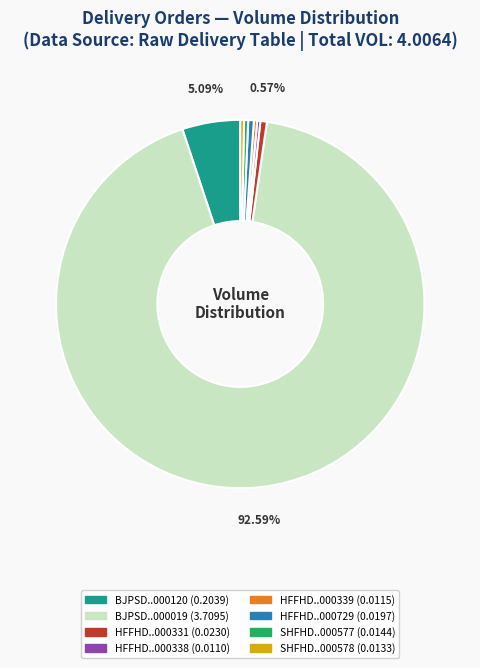

Count the number of slices in the pie.

8